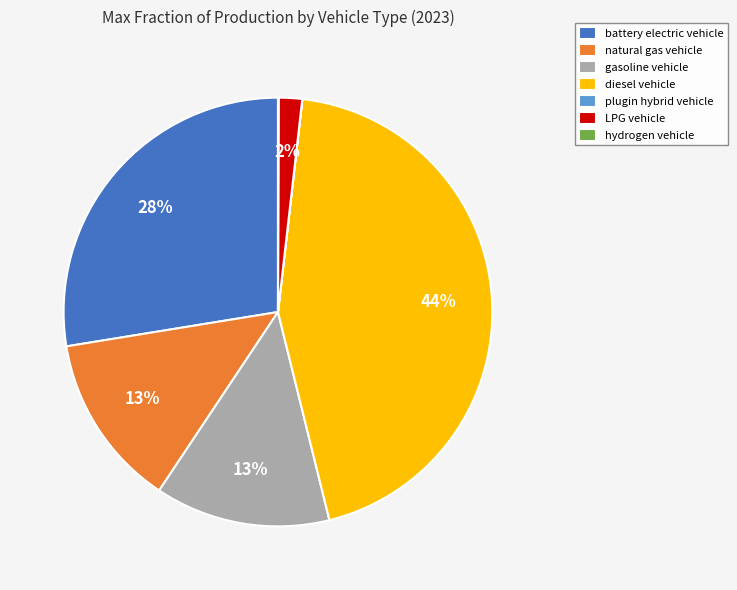

What is the largest slice in the pie chart?

diesel vehicle